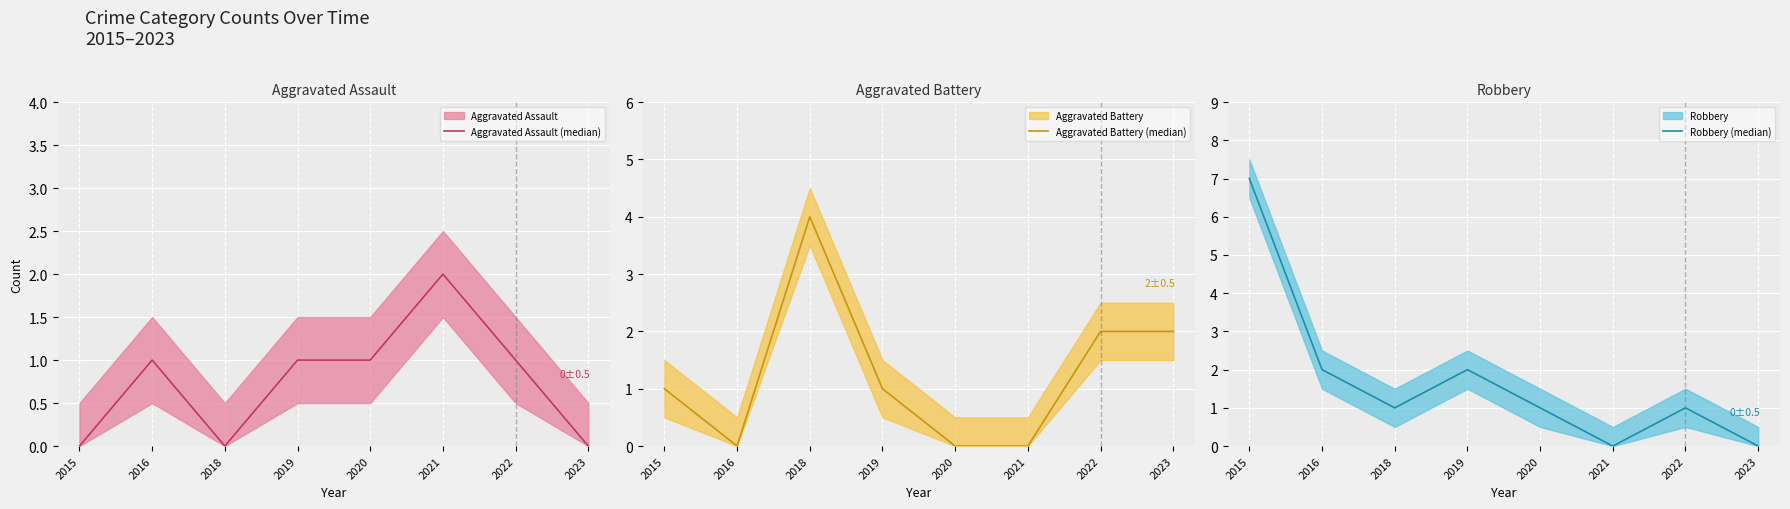

How many data points in Aggravated Battery (median) are above 1?

3